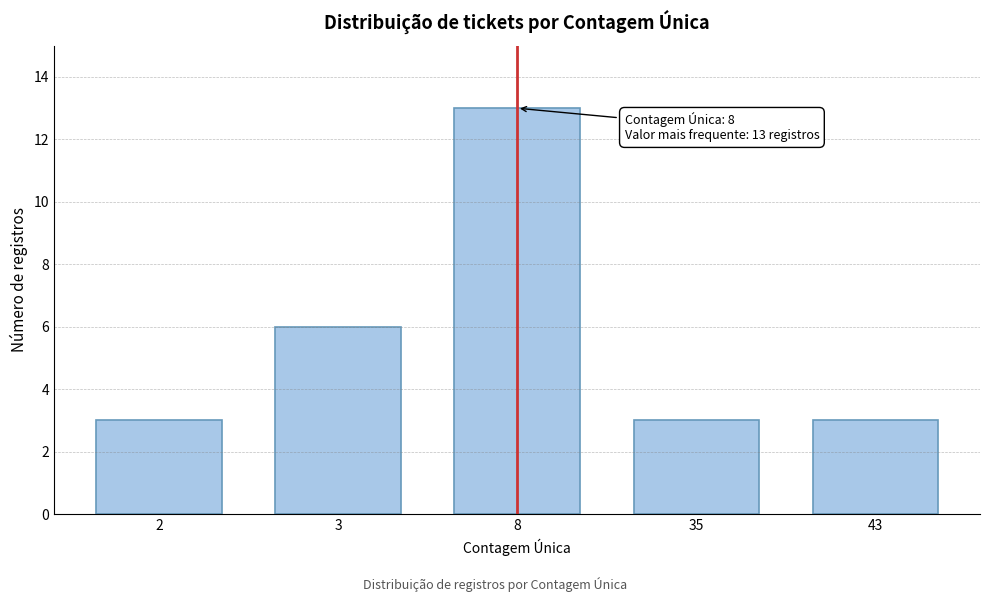

Reading left to right, extract all data points from this chart.

3	6	13	3	3